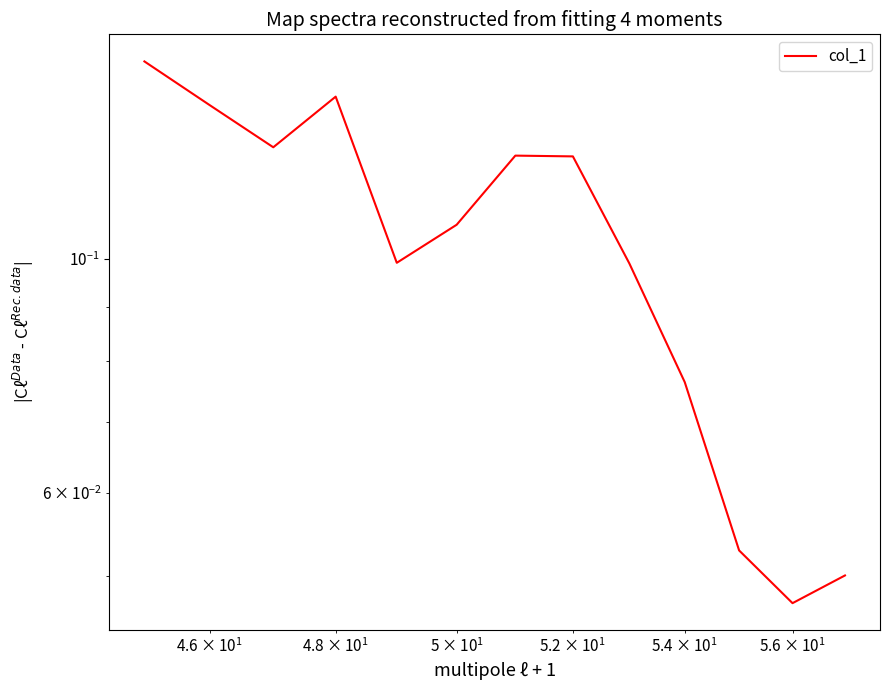

What is the difference between the maximum and minimum values?

0.1